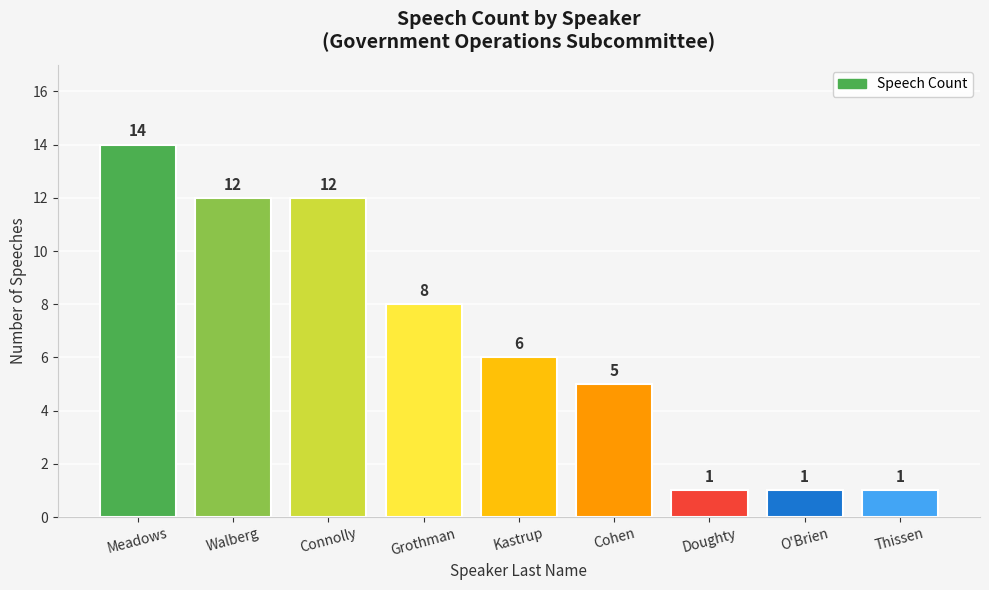

True or false: the data shows 6 at Kastrup.

True